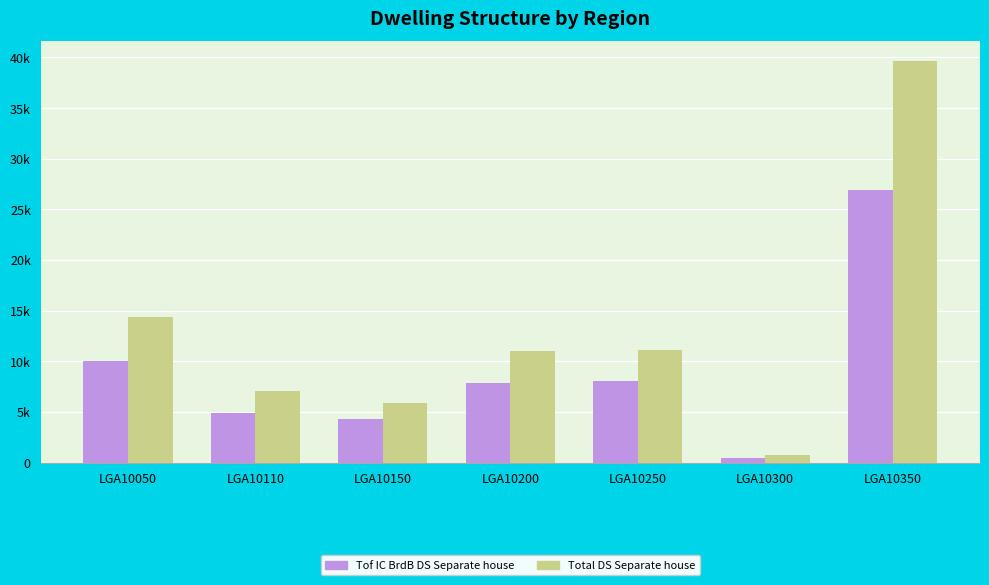

Reading left to right, what are all the values shown in this chart?

Tof_IC_BrdB_DS_Separate_house: LGA10050=10030	LGA10110=4856	LGA10150=4306	LGA10200=7829	LGA10250=8017	LGA10300=443	LGA10350=26962
Total_DS_Separate_house: LGA10050=14409	LGA10110=7081	LGA10150=5860	LGA10200=10993	LGA10250=11095	LGA10300=770	LGA10350=39622